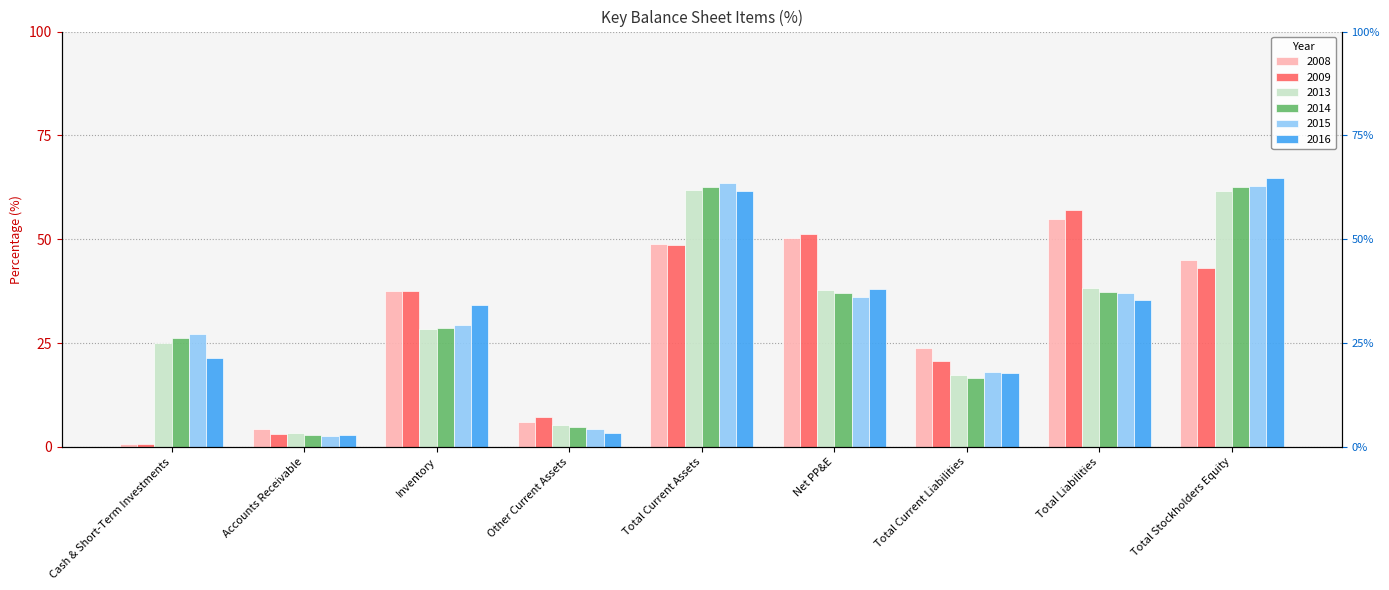

Reading left to right, transcribe all the data shown in this chart.

2008: 0.8	4.4	37.5	6.0	48.8	50.4	23.8	54.9	45.1
2009: 0.6	3.2	37.5	7.2	48.6	51.4	20.6	56.9	43.1
2013: 25.1	3.3	28.3	5.2	61.9	37.9	17.3	38.3	61.7
2014: 26.2	2.9	28.6	4.9	62.6	37.2	16.6	37.4	62.6
2015: 27.2	2.6	29.3	4.4	63.5	36.2	18.1	37.1	62.9
2016: 21.3	2.9	34.1	3.2	61.6	38.0	17.8	35.3	64.7